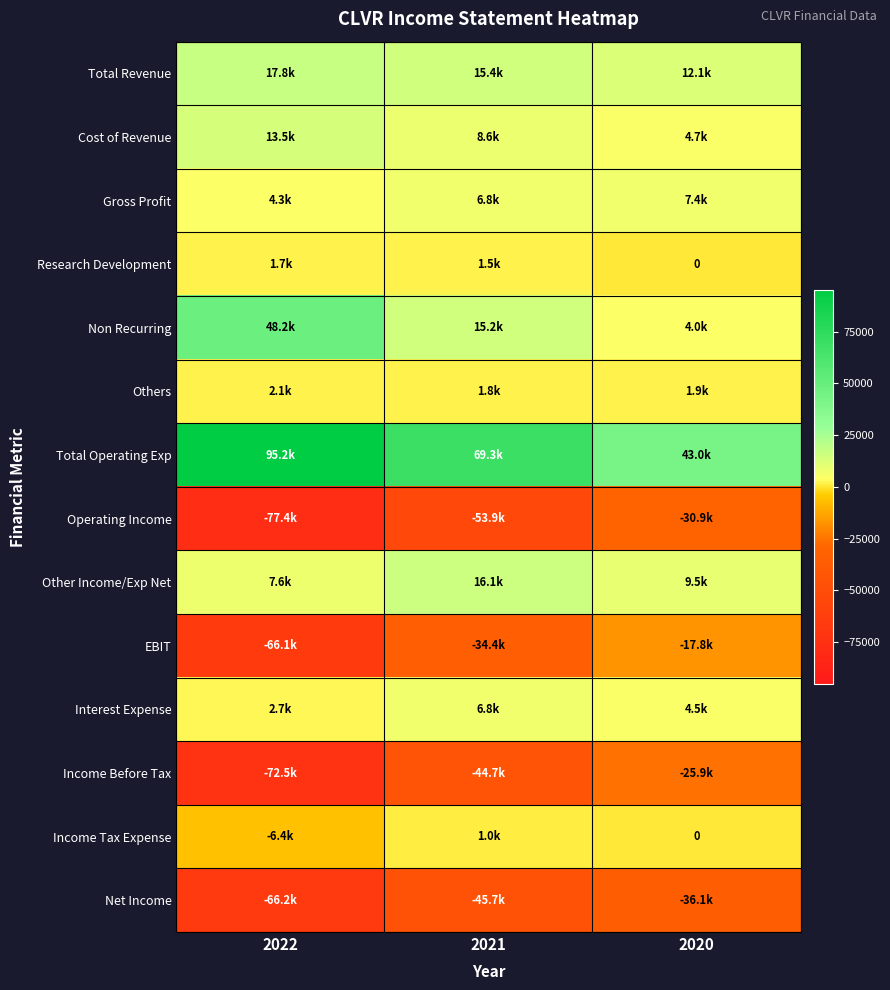

Between 2021 and 2020, which is larger?

2021